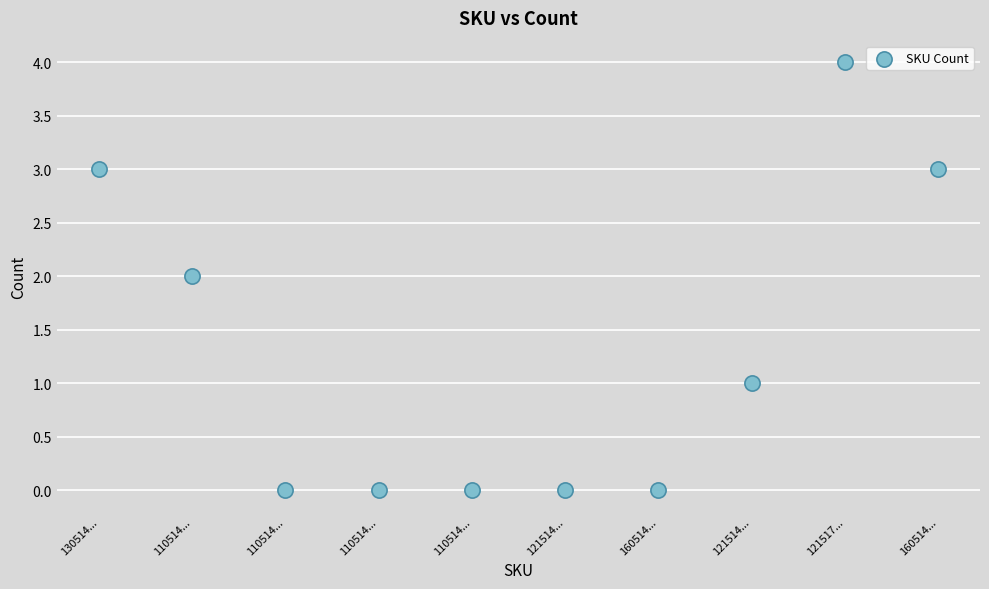

What is the range of Y values (max minus min)?

4